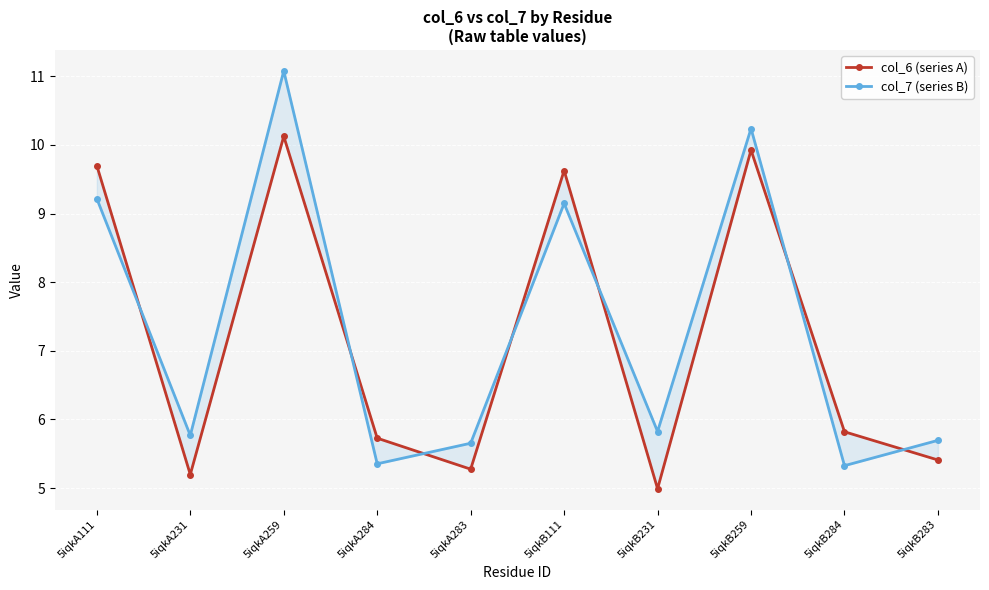

At how many categories does at least one series exceed 6?

4